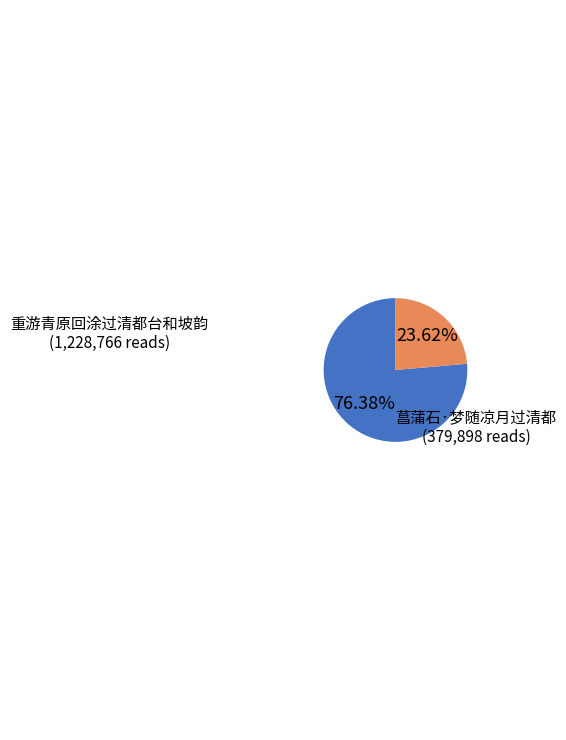

Is there a majority slice in this chart?

Yes